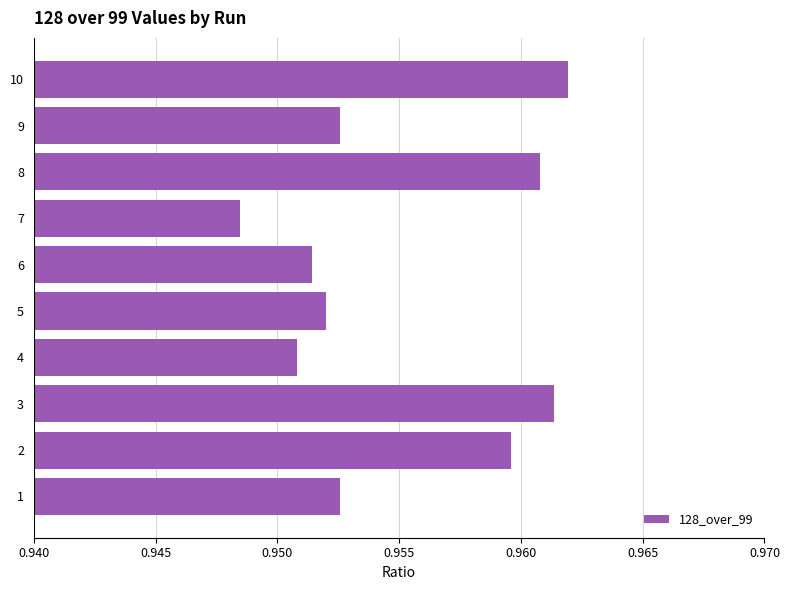

Which label corresponds to the smallest value in the chart?

7